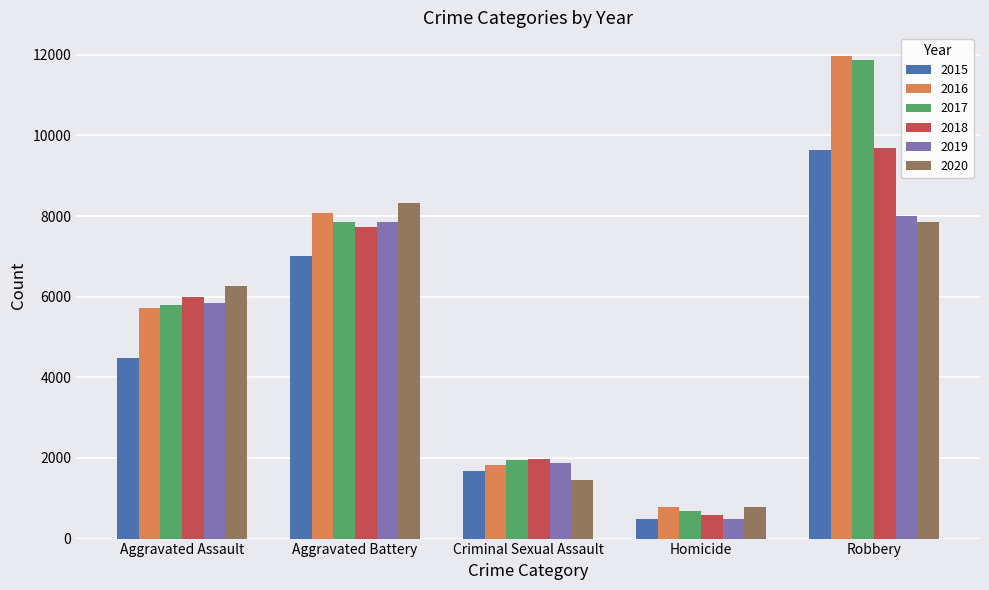

Which series has the largest range (max minus min)?

2017